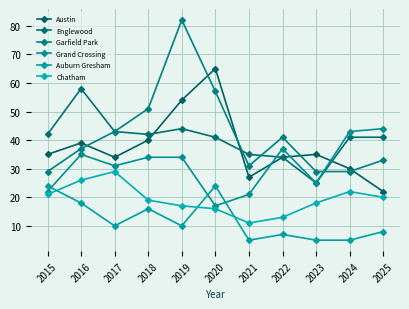

Is it true that Chatham equals 11 at 2021?

True